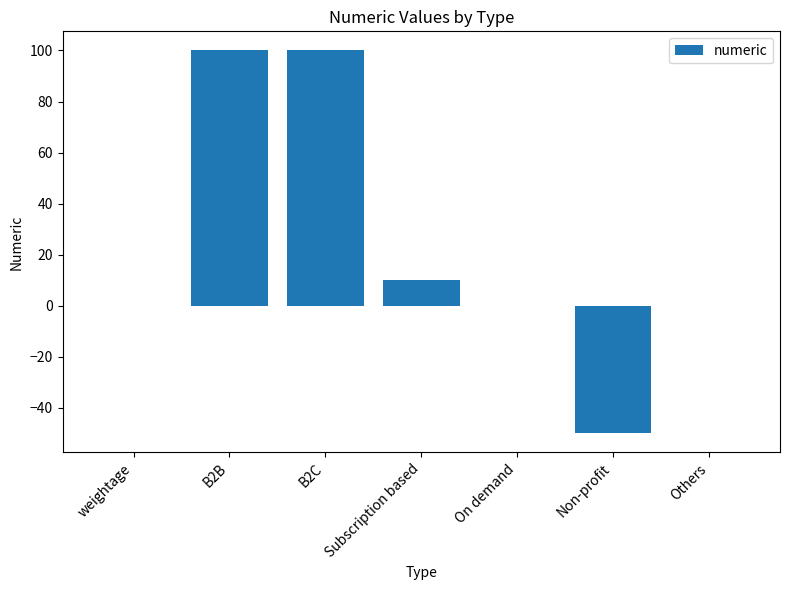

The value at Others is -66.2. True or false?

False